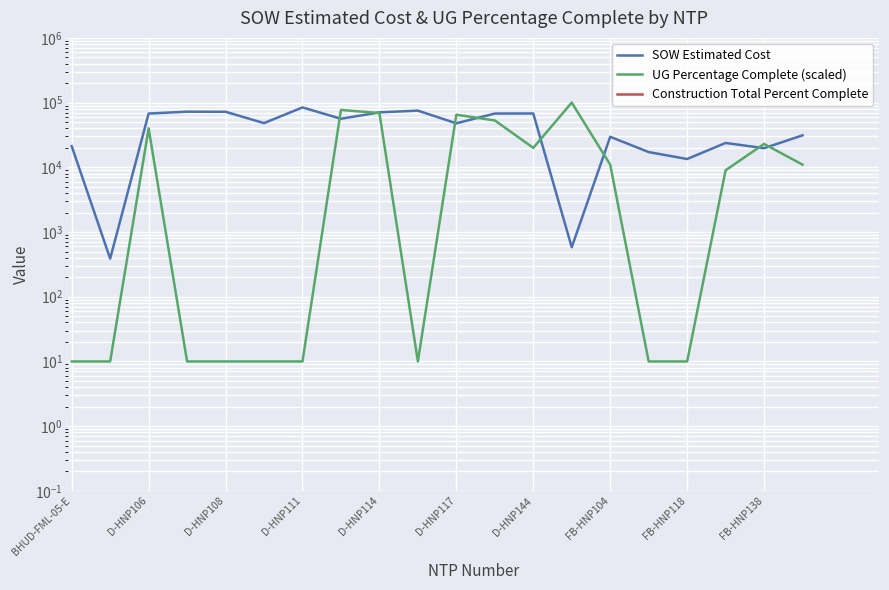

At how many categories does at least one series exceed 43216?

12